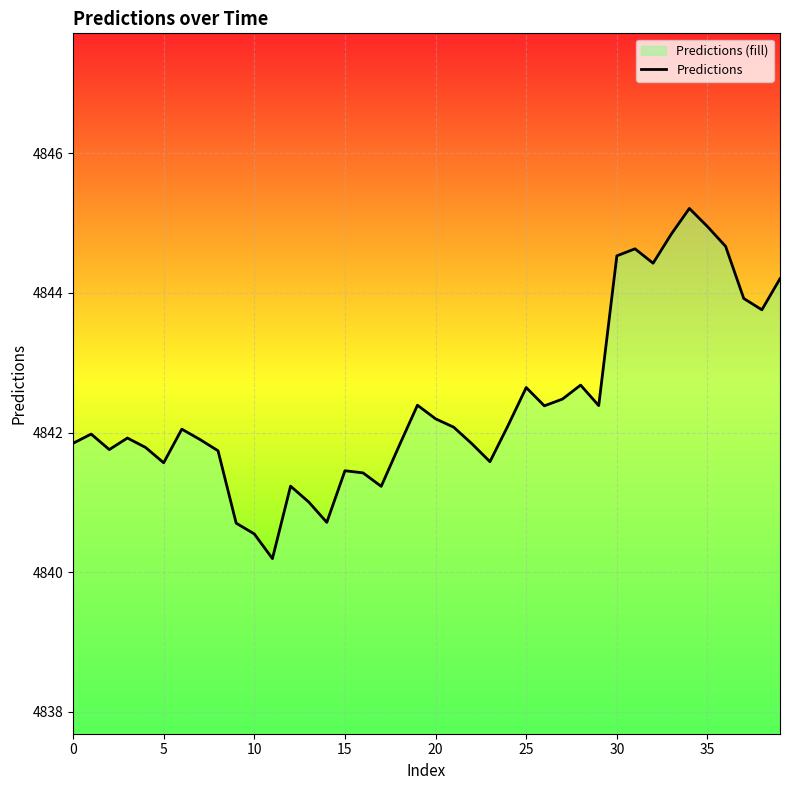

How many series are shown in this chart?

1